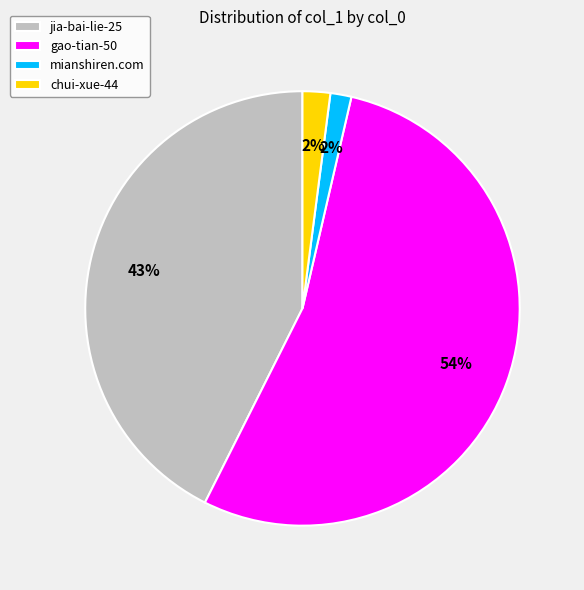

To the nearest percent, what is the average slice percentage?

25%